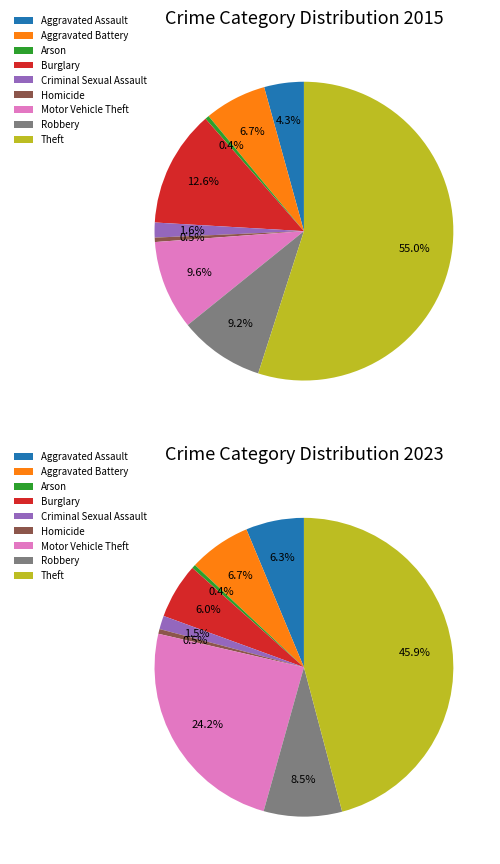

Count the number of slices in the pie.

9